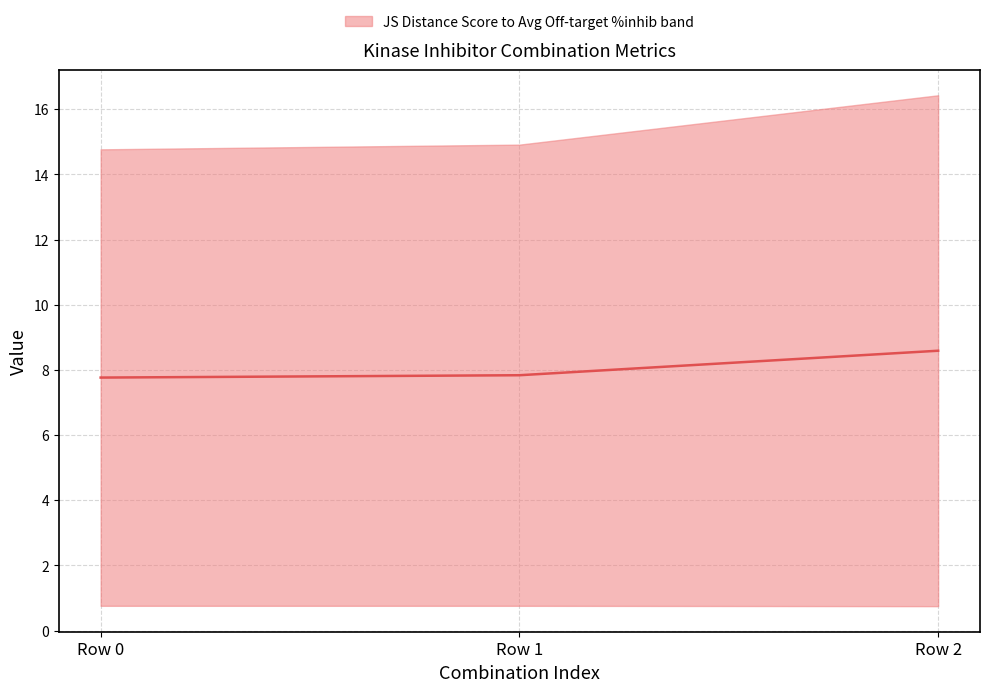

Reading left to right, what are all the values shown in this chart?

7.8	7.8	8.6